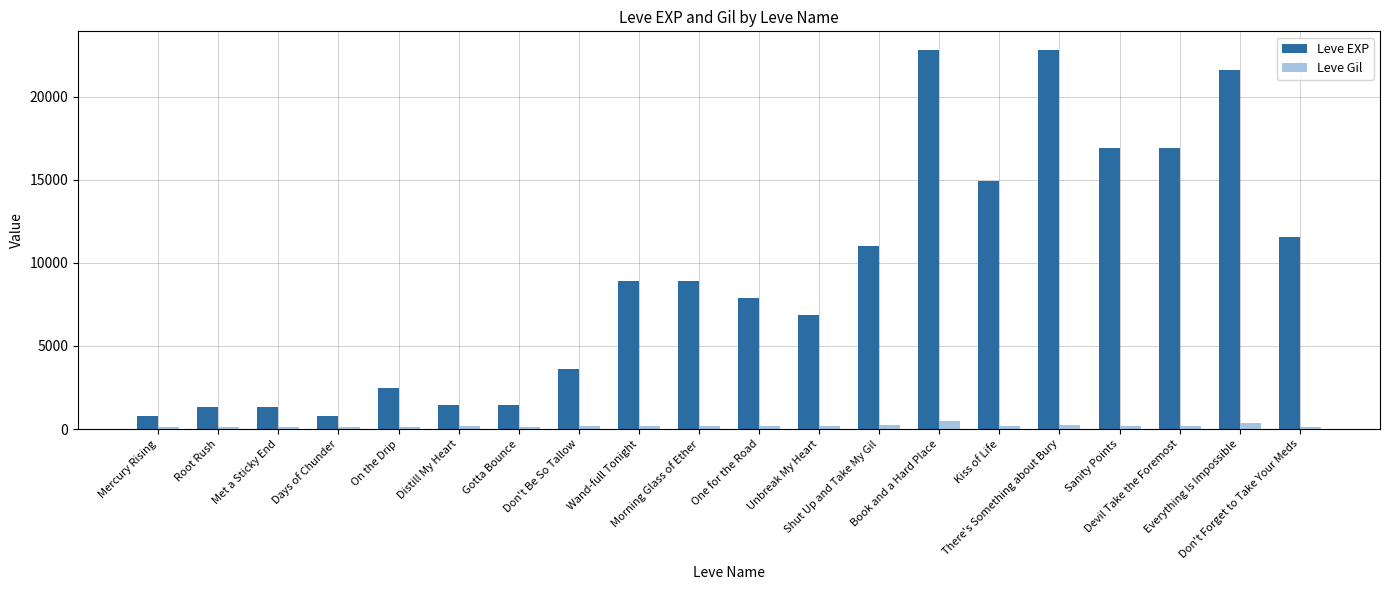

Rank the series by their maximum value, from lowest to highest.

Leve Gil, Leve EXP